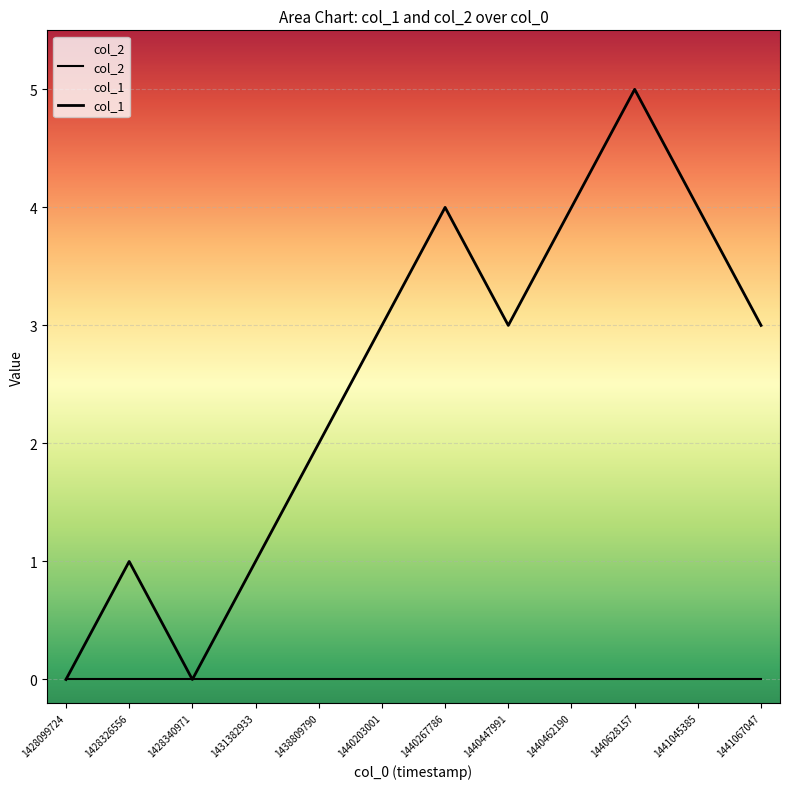

Rank the series by their average value, from lowest to highest.

col_2, col_1